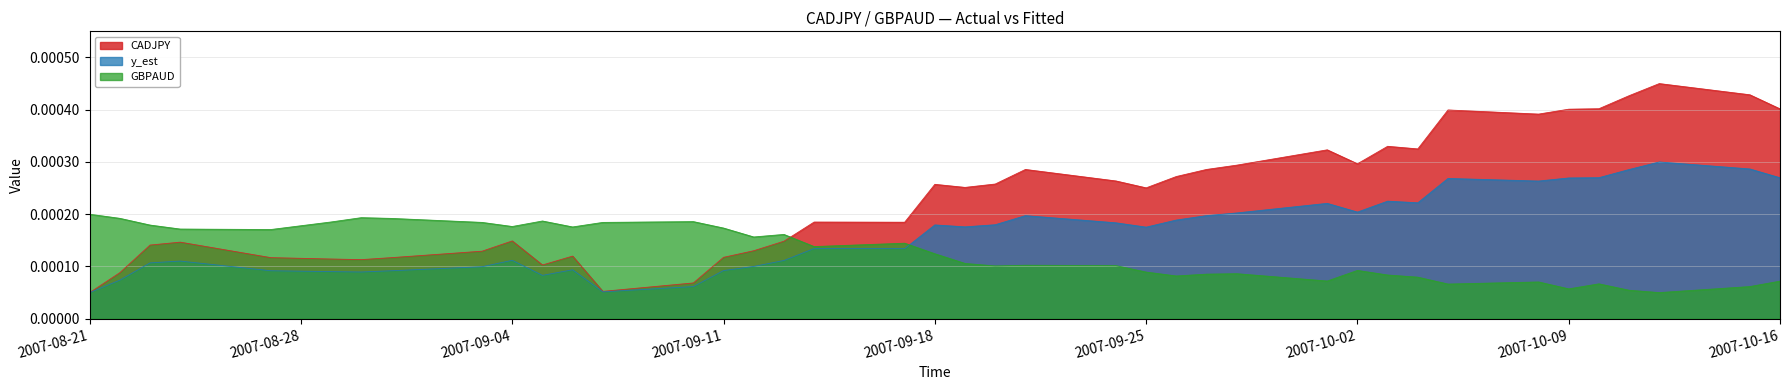

The value of GBPAUD at 2007-10-11 is 0.0. True or false?

True